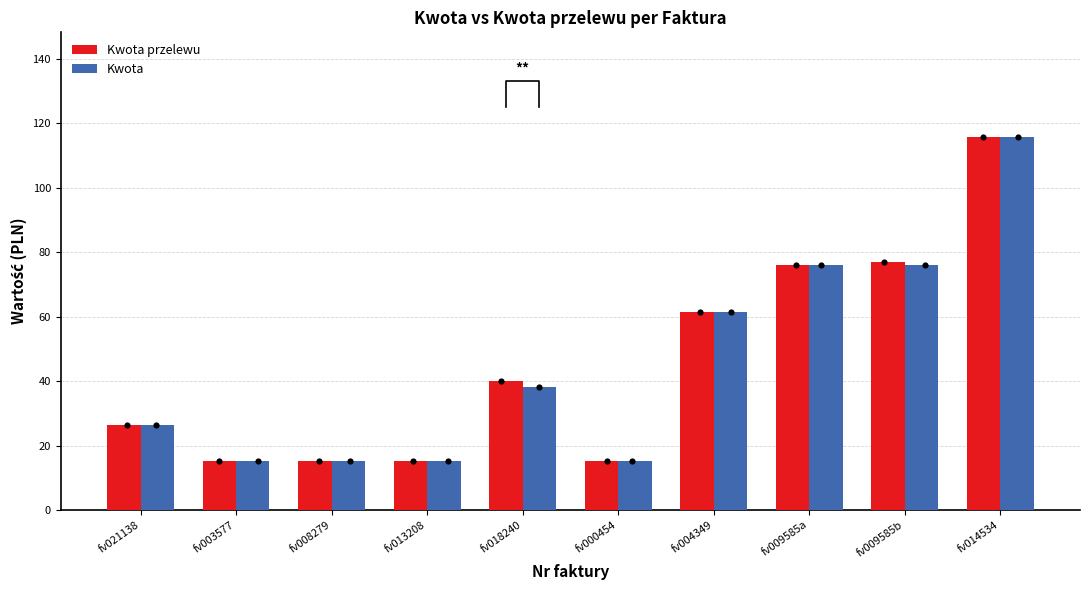

At which category is the sum across all series the highest?

fv014534